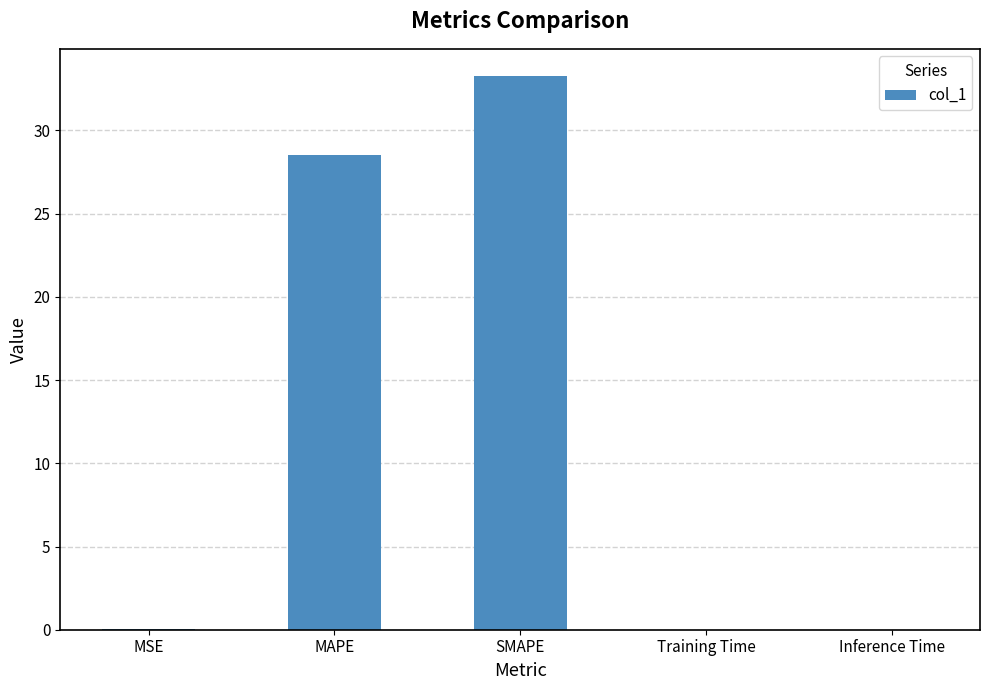

Is it true that the value at MAPE is 28.5?

True